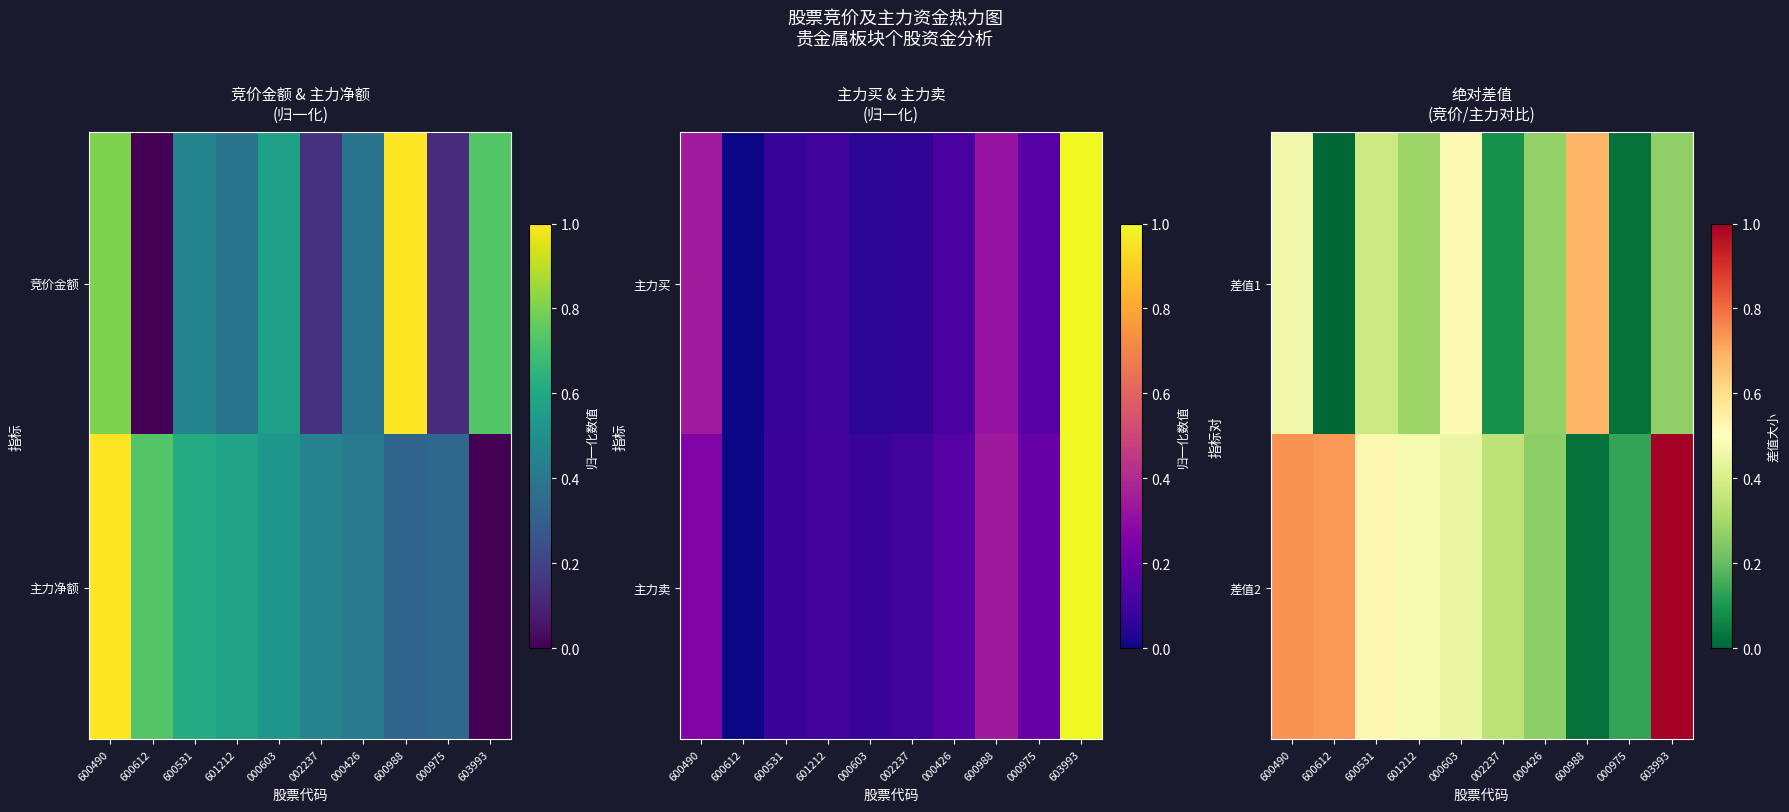

How many categories are shown in the chart?

10